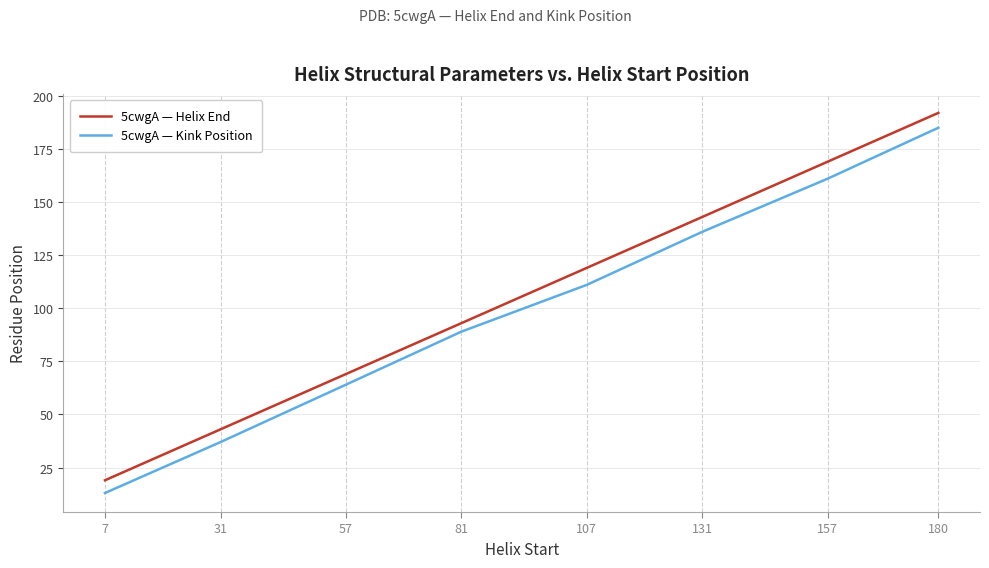

Which series has the largest total across all categories?

5cwgA — Helix End